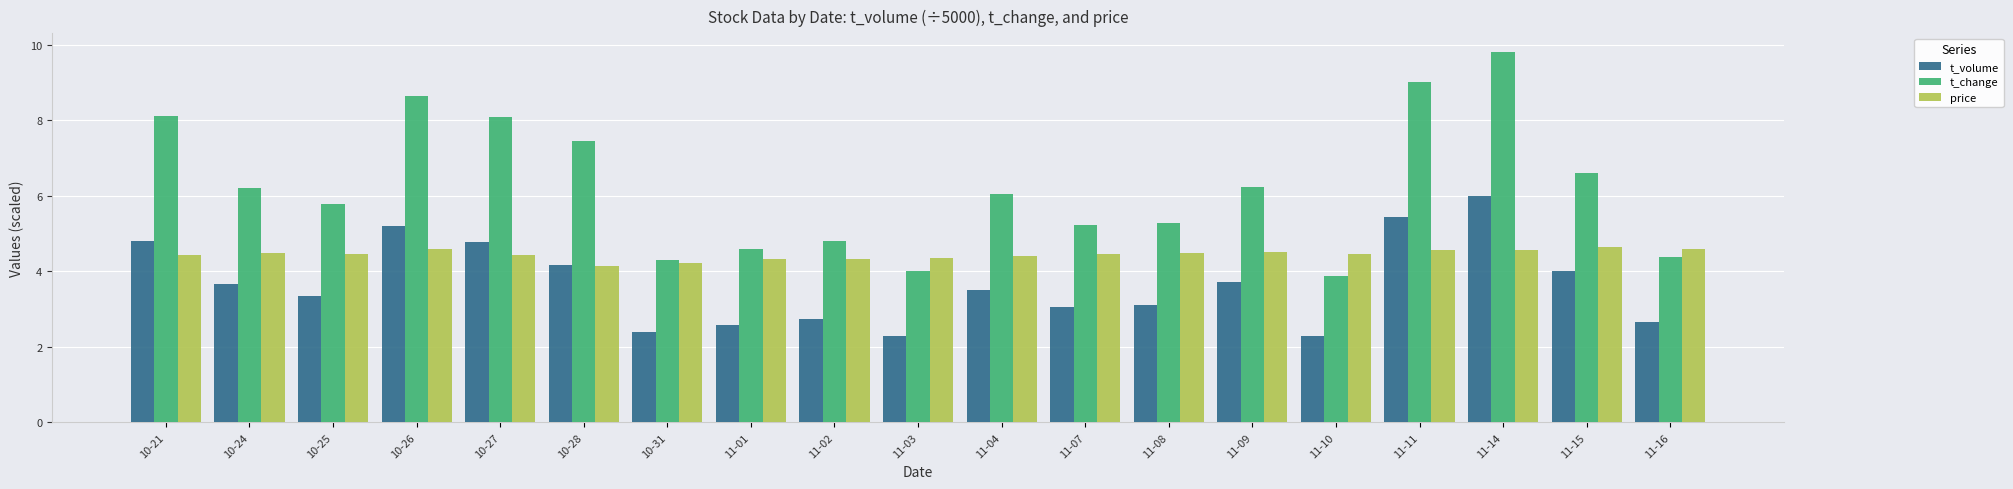

What is the minimum value shown in the chart?

2.3